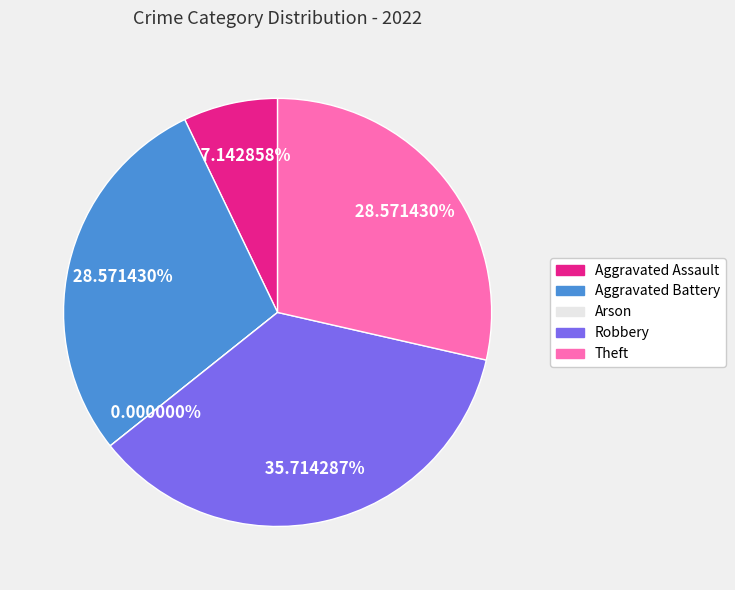

What is the change in value from Robbery to Theft?

-1